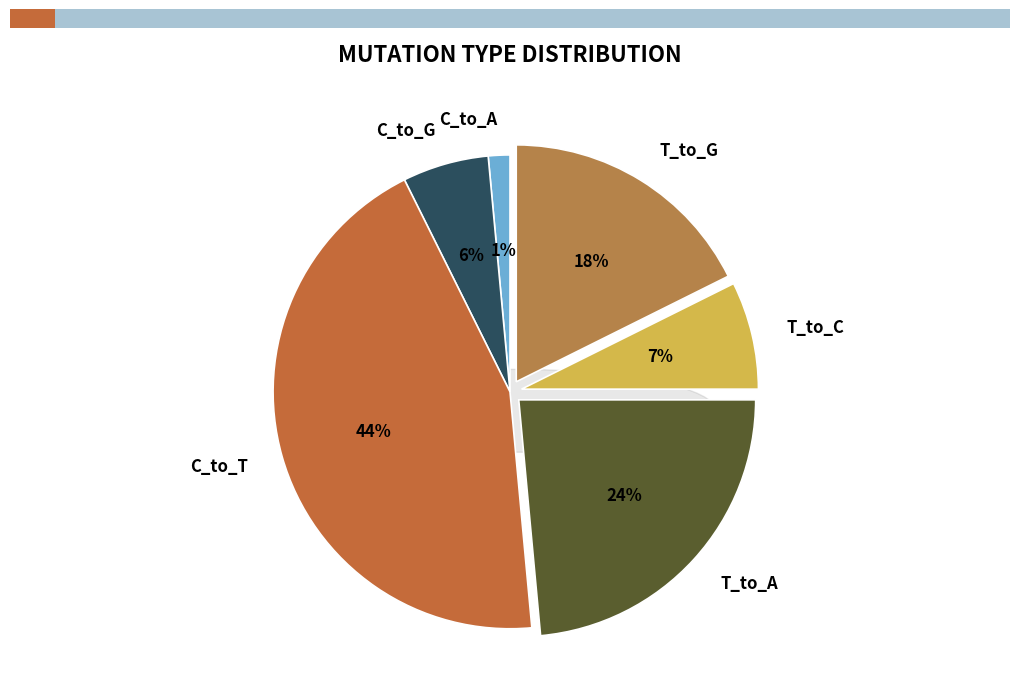

How many segments does this pie chart have?

6